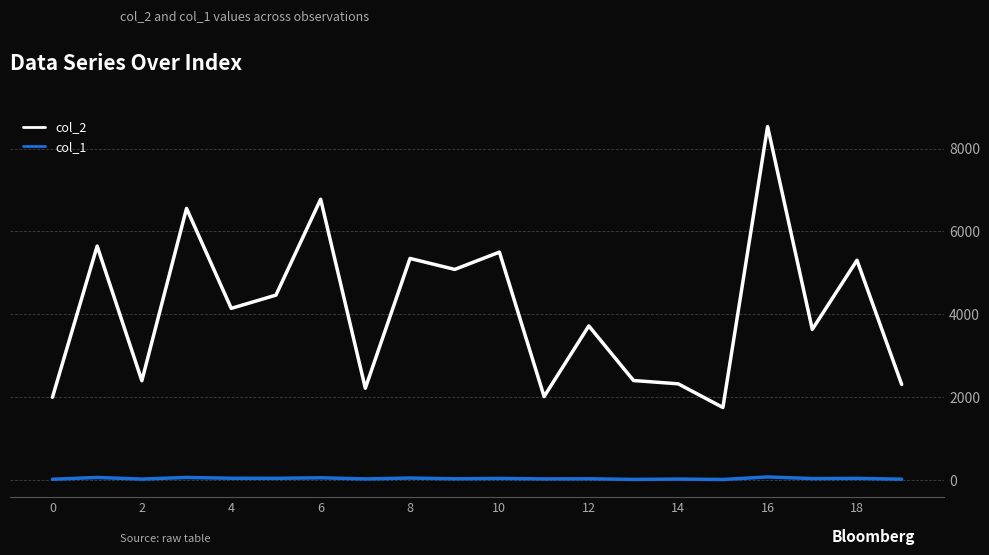

What is the difference between the maximum and second lowest values in the col_2 series?

6531